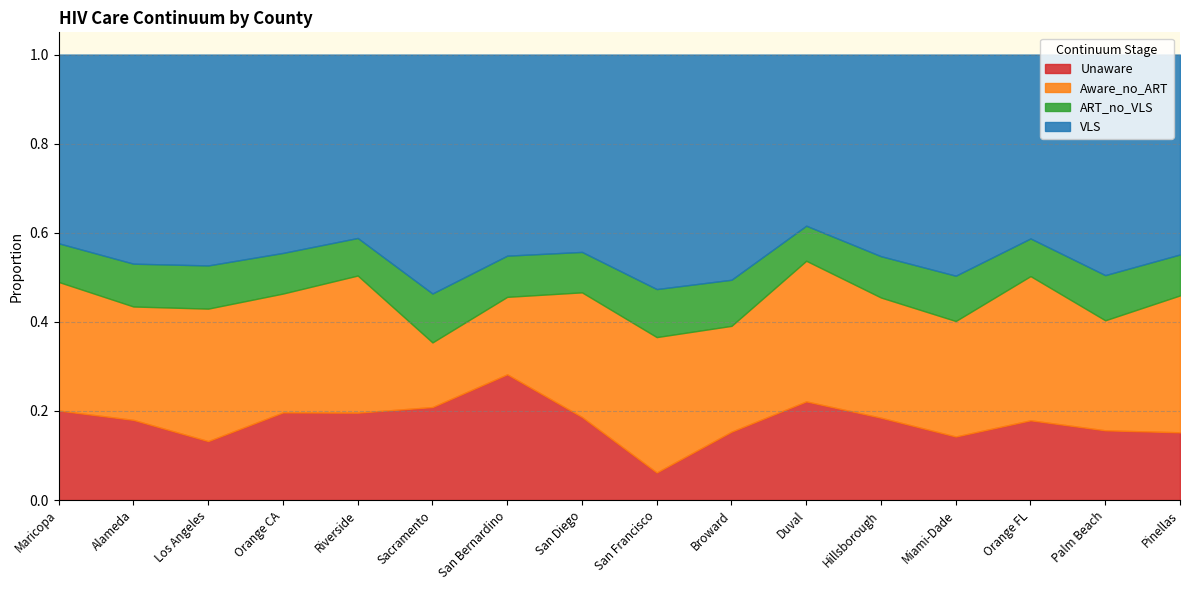

What is the average value of the Aware_no_ART series?

0.3